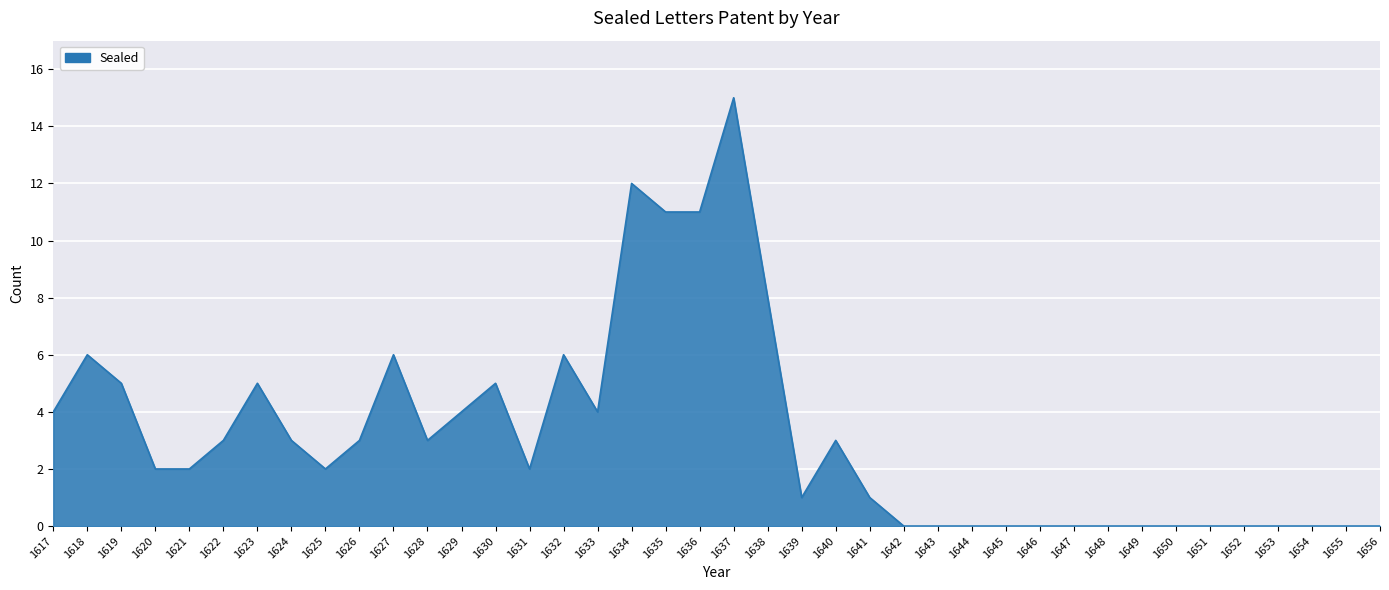

At which category does the data reach its first local peak?

1618